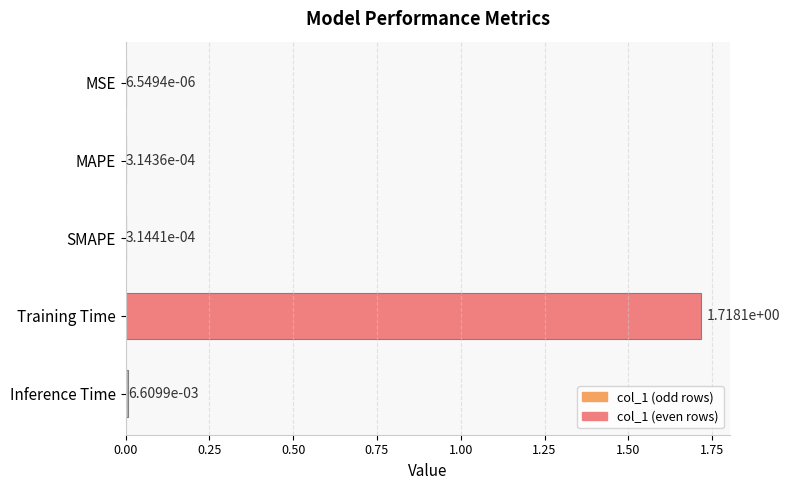

The value at Training Time is 1.1. True or false?

False